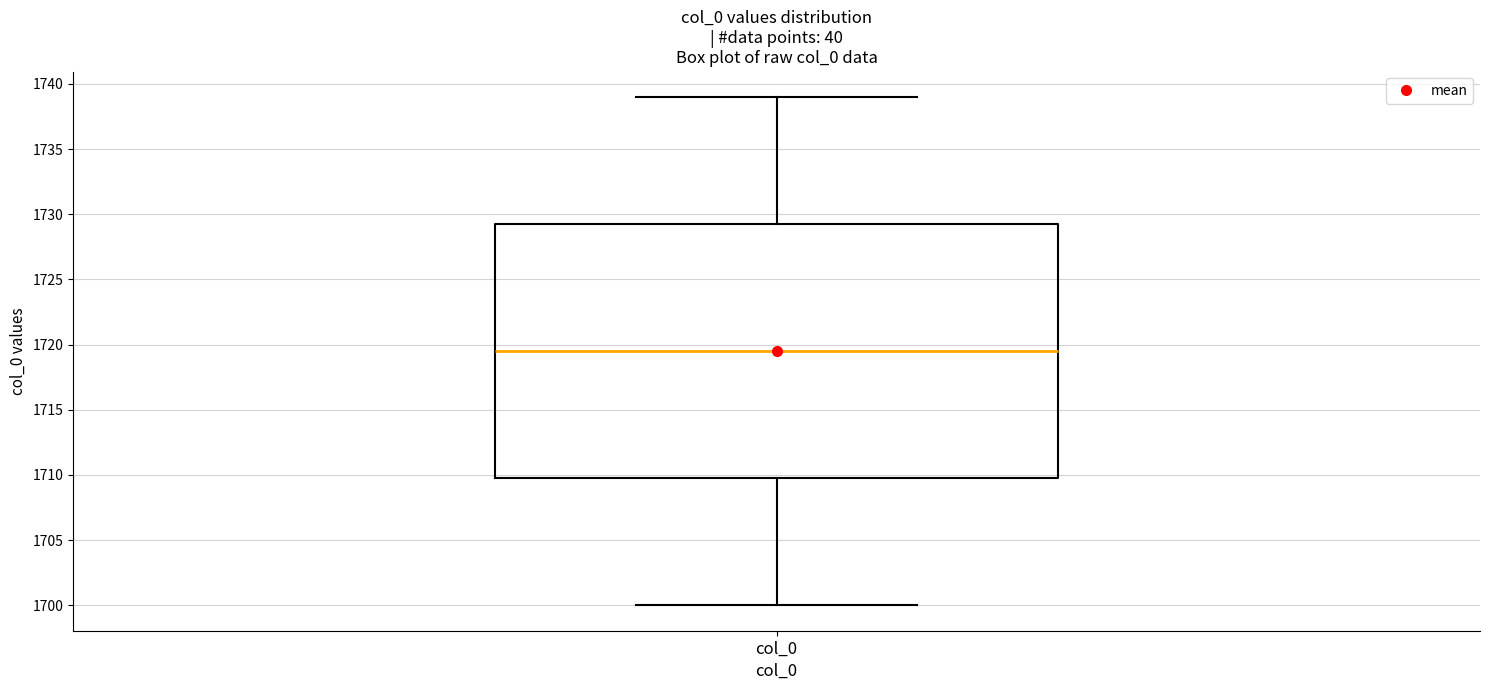

Read this box plot against the y-axis: the position of the median line, the range covered by the box, and the ends of both whiskers. The values are not printed on the chart, so give them approximately, as read against the axis.

median 1719.5, box 1710.0 to 1729.5, whiskers 1700.0 to 1739.0